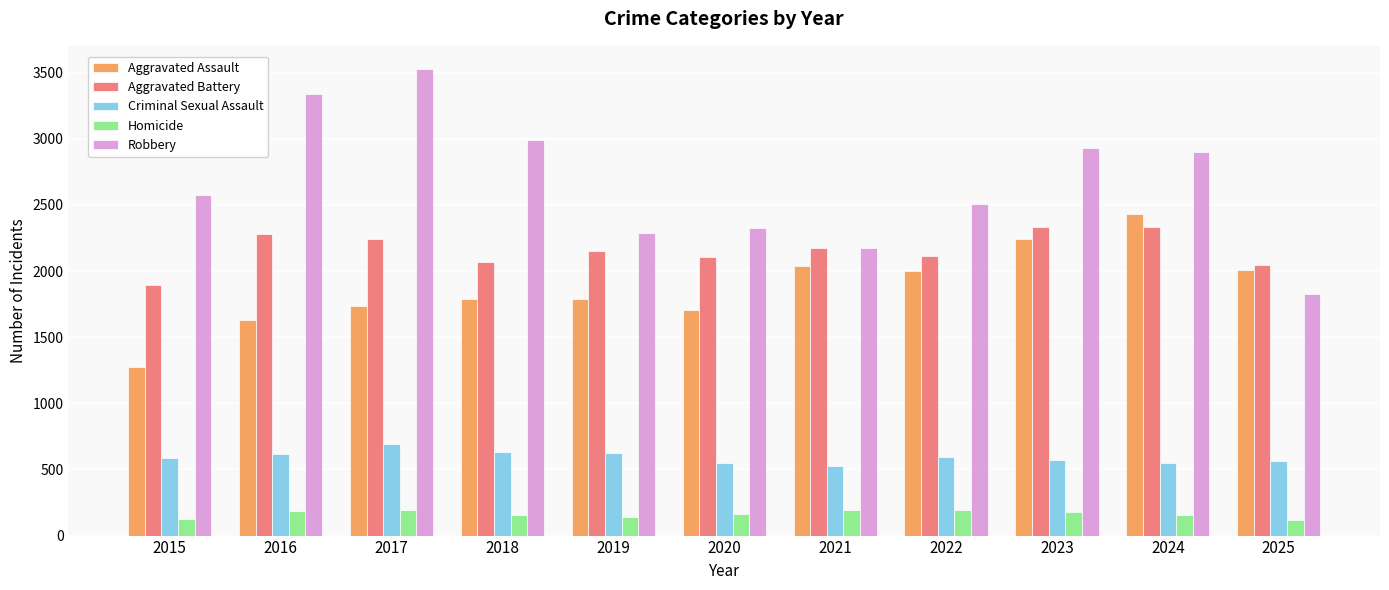

Rank the series at 2015 from lowest to highest value.

Homicide, Criminal Sexual Assault, Aggravated Assault, Aggravated Battery, Robbery